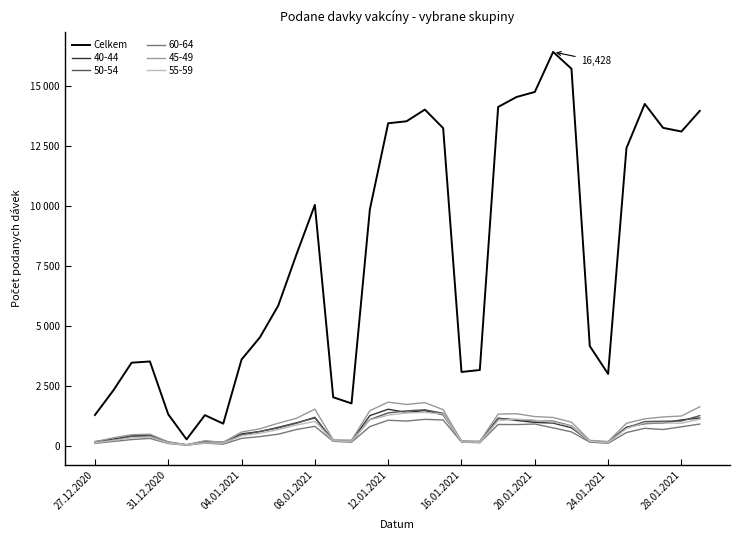

Is this an area chart (filled region under the line)?

No